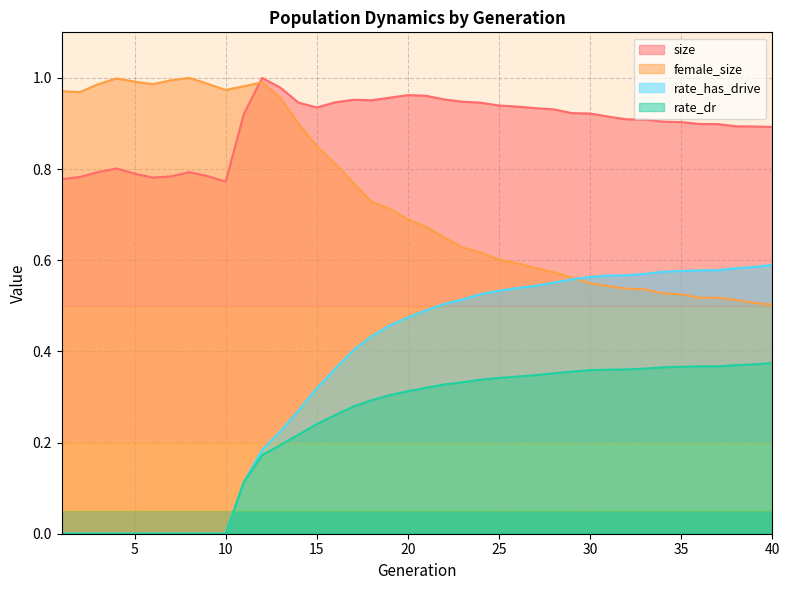

Rank the series by their average value, from lowest to highest.

rate_dr, rate_has_drive, female_size, size